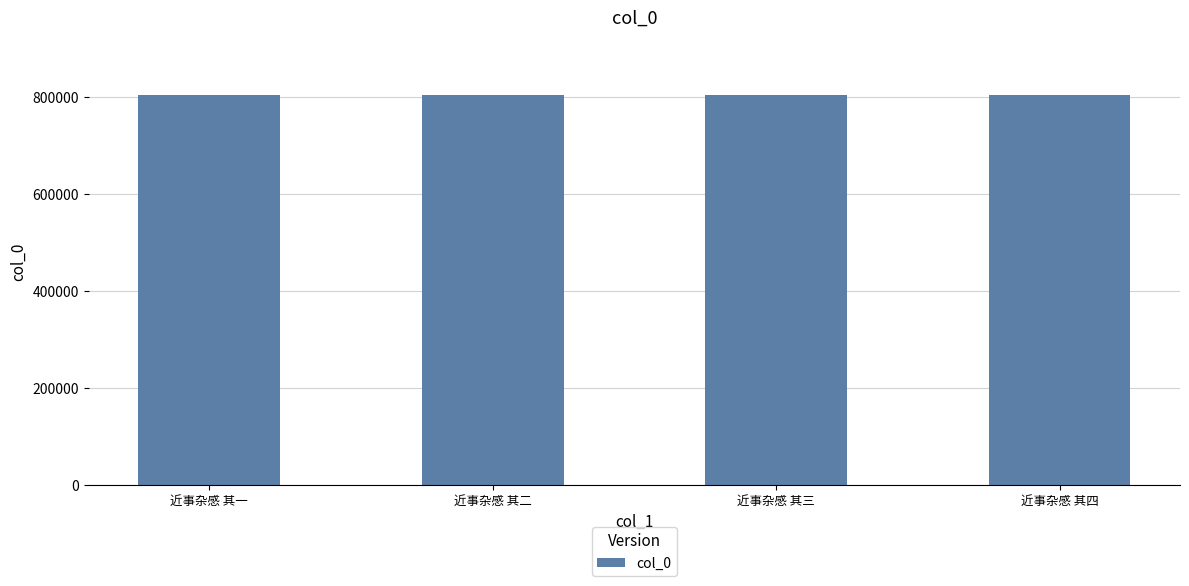

Read the value at 近事杂感 其四.

802271